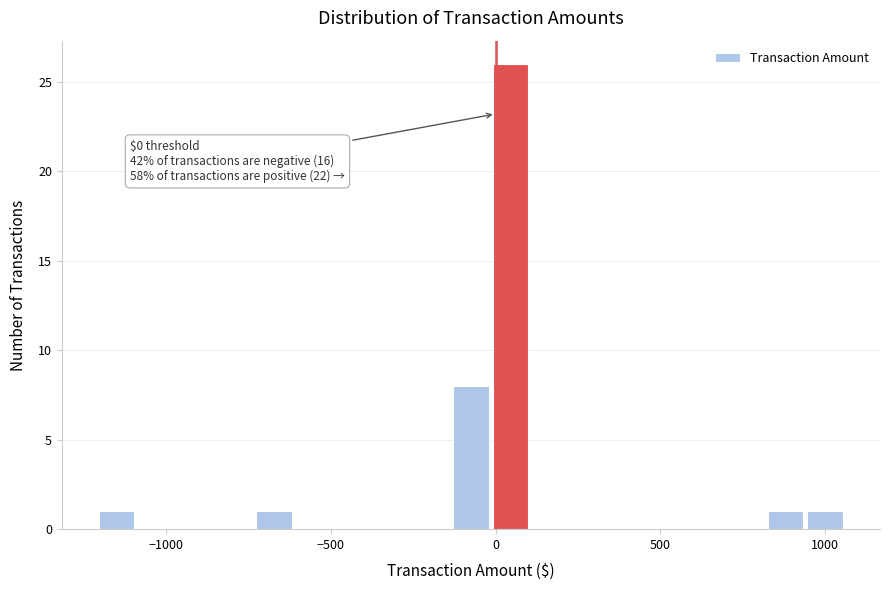

Around what value on the x-axis is the tallest bar? Give the approximate position of its centre, as read against the axis.

50